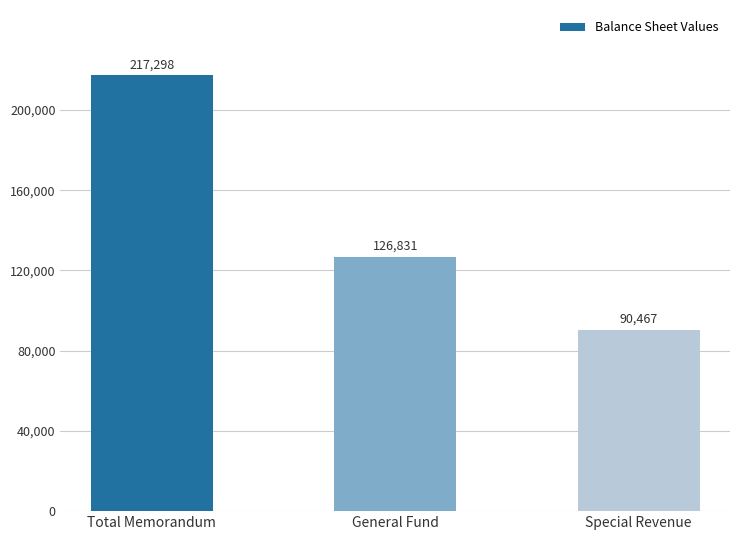

List the labels in order of value, largest first.

Total Memorandum, General Fund, Special Revenue